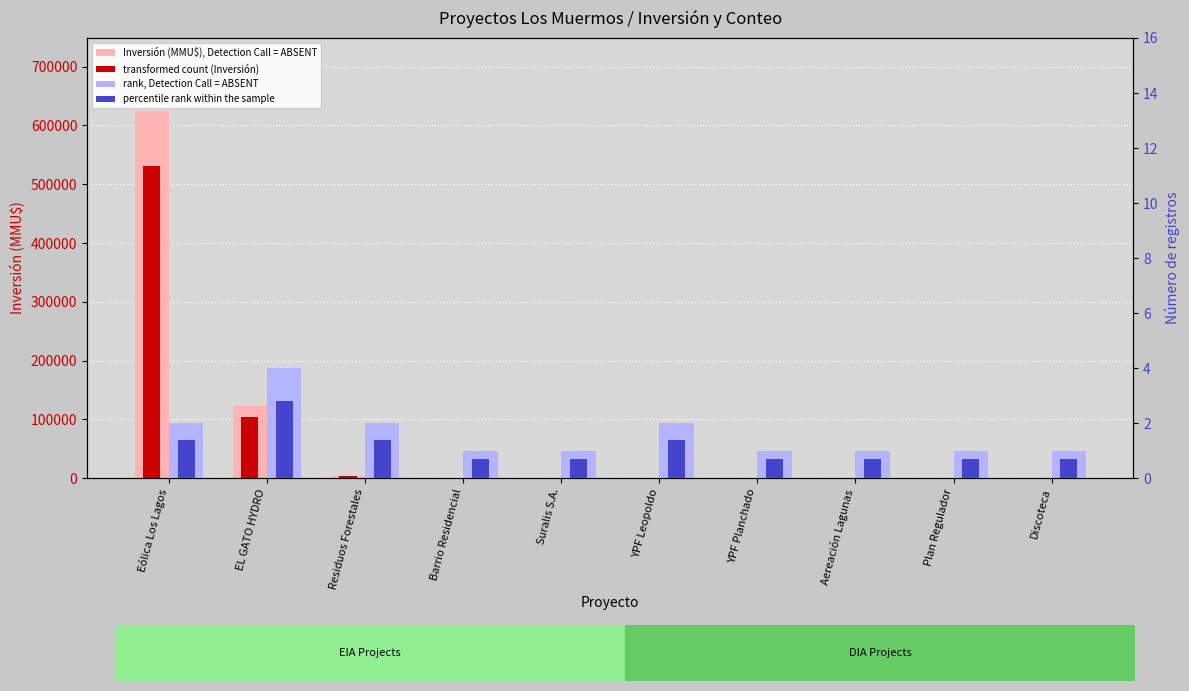

What is the label of the 2nd bar from the left?

EL GATO HYDRO